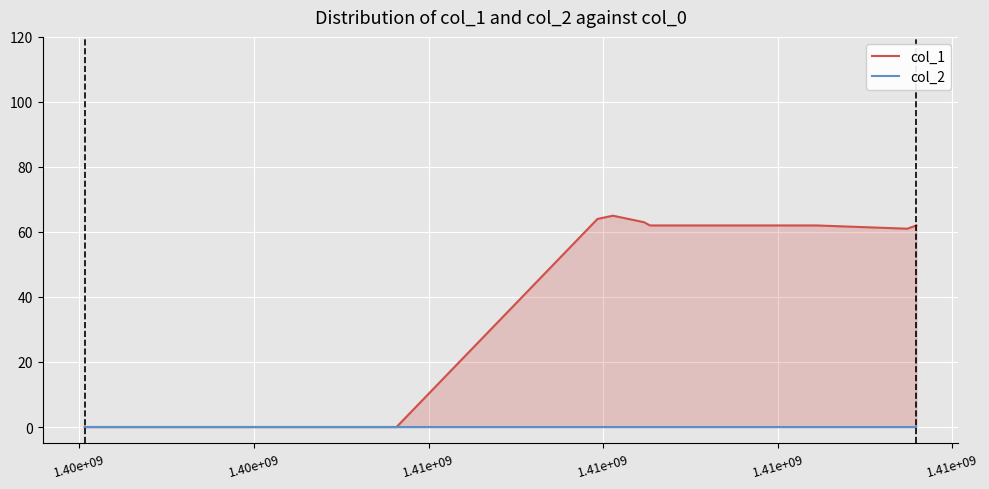

Reading right to left, extract all data points from this chart.

col_1: 62	61	62	62	63	65	64	0	0
col_2: 0	0	0	0	0	0	0	0	0